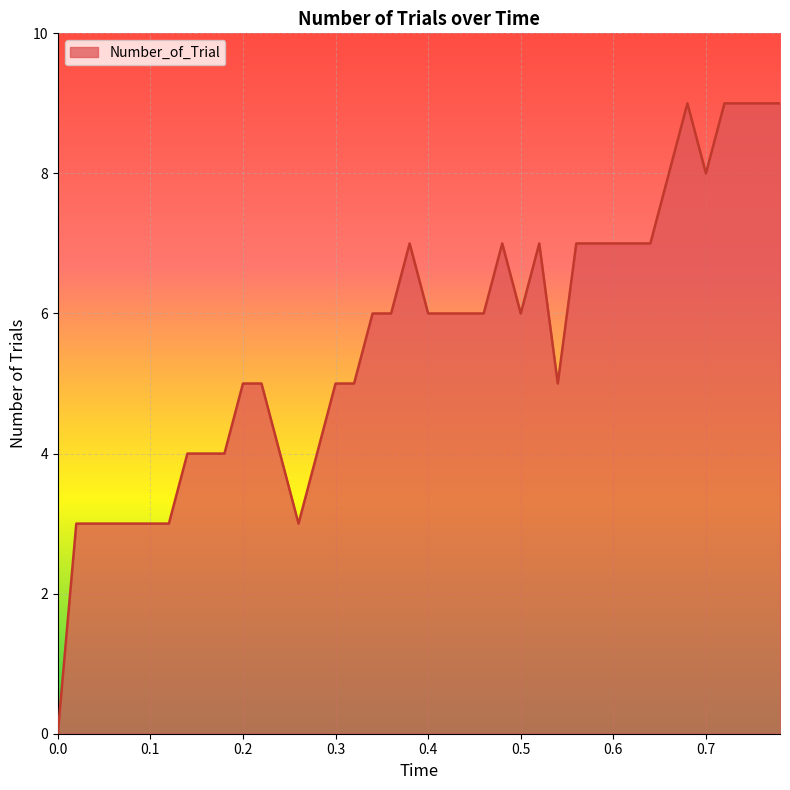

Does the chart display data point markers on the line(s)?

No